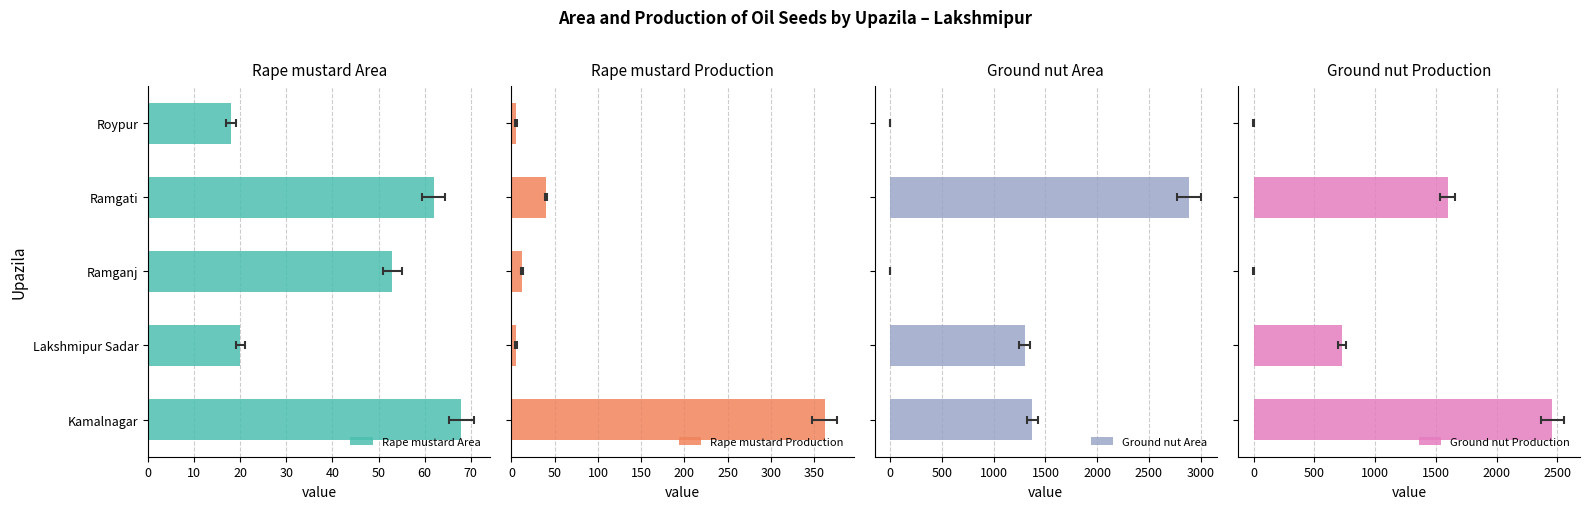

Which series changed the most between Lakshmipur Sadar and Ramgati?

Ground nut Area